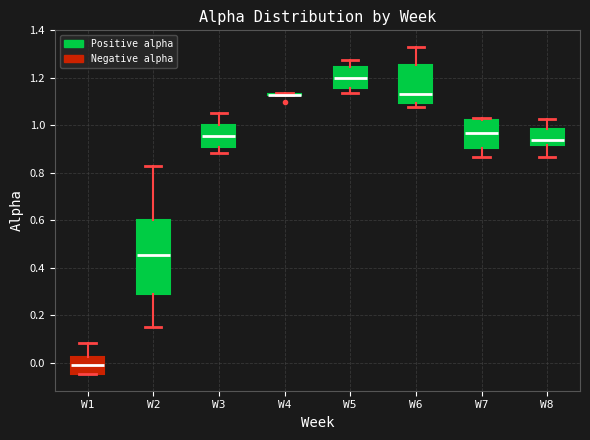

Where does the lower whisker of the box for W7 end on the y-axis? The values are not printed on the chart, so give them approximately, as read against the axis.

0.86